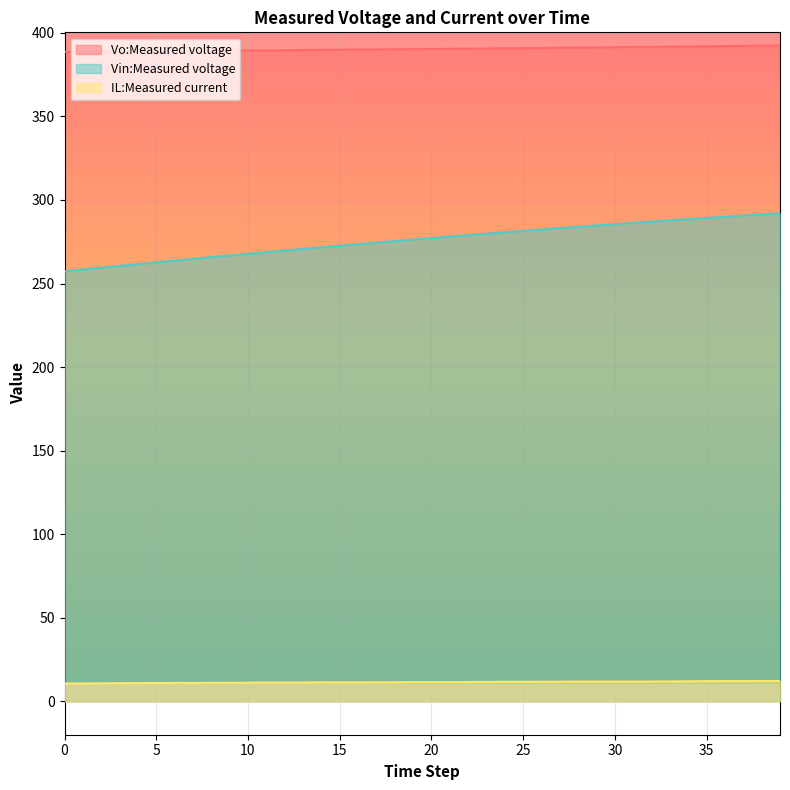

Rank the series at 3 from lowest to highest value.

IL:Measured current, Vin:Measured voltage, Vo:Measured voltage